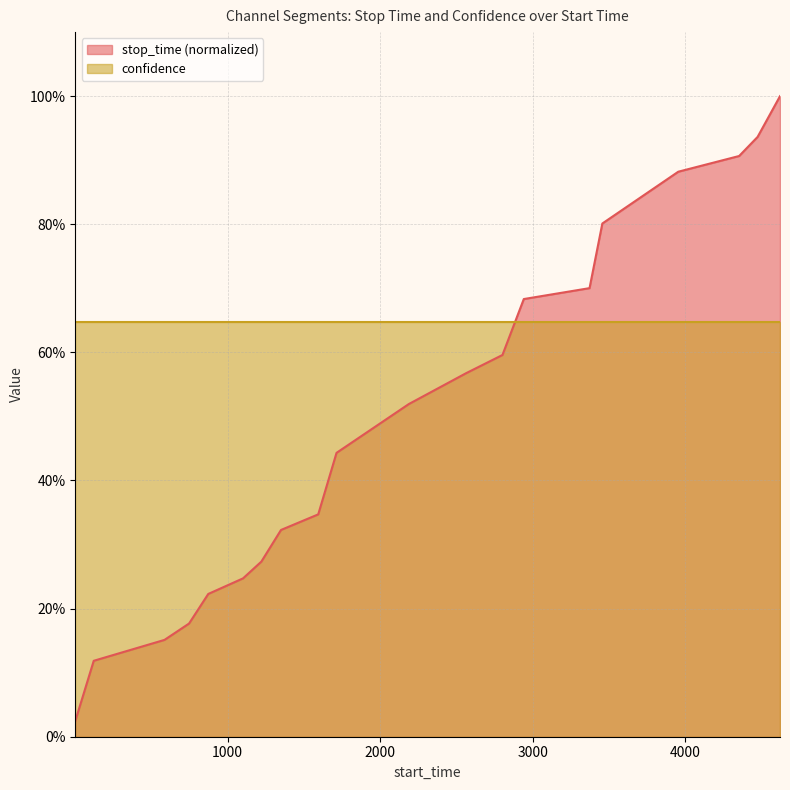

What is the difference between the second highest and second lowest values?

0.8